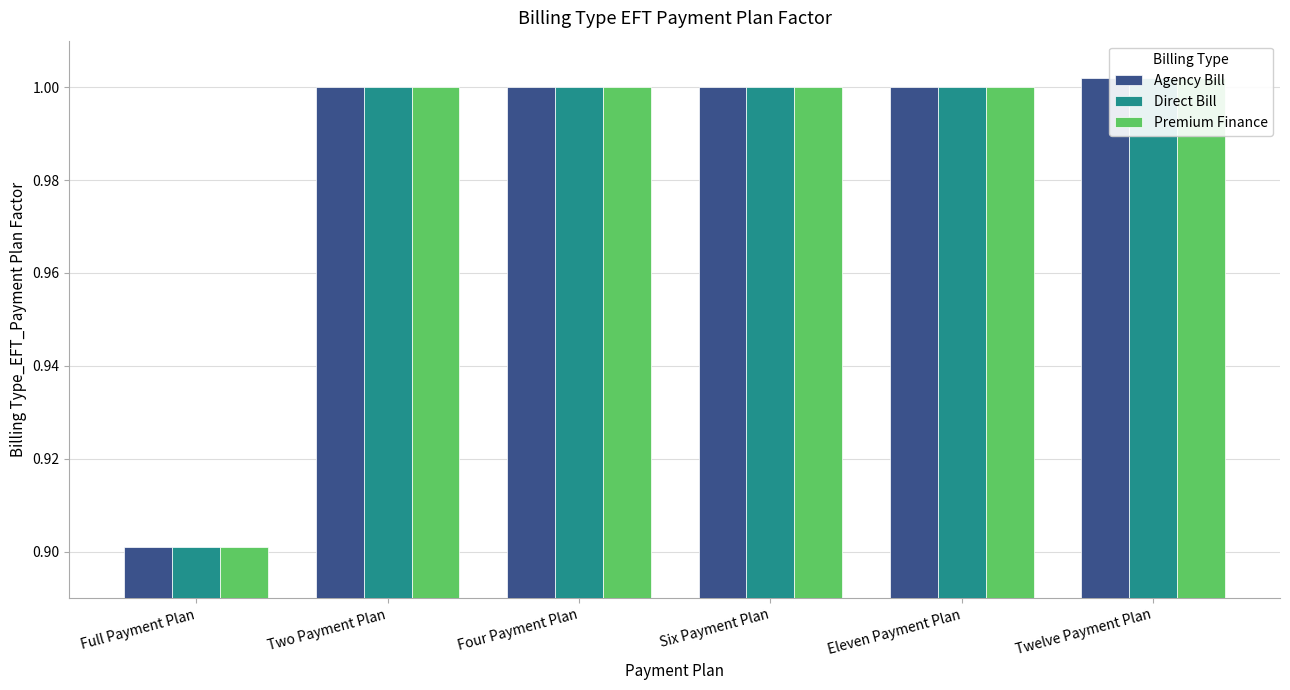

Which series changed the most between Full Payment Plan and Two Payment Plan?

Agency Bill